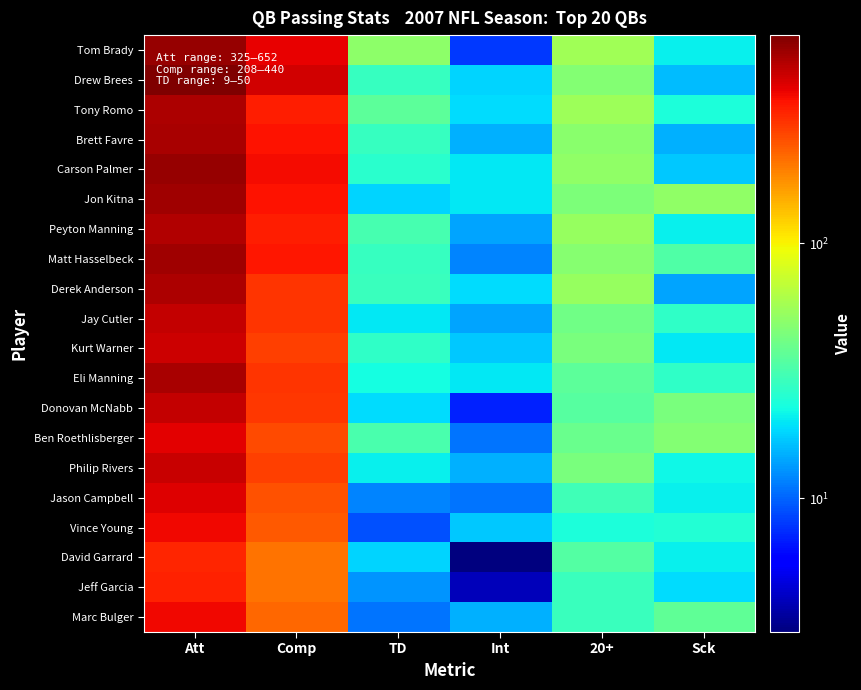

What is the greatest value displayed?

652